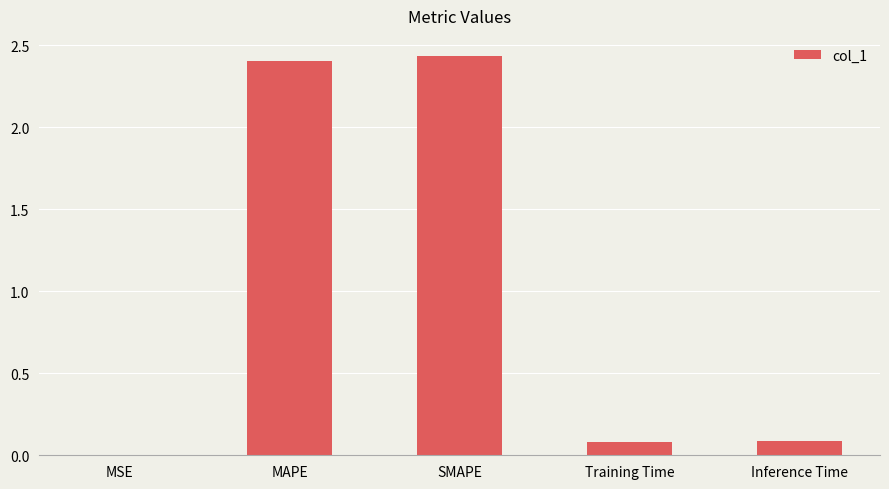

What is the sum of the values at Inference Time and SMAPE?

2.5